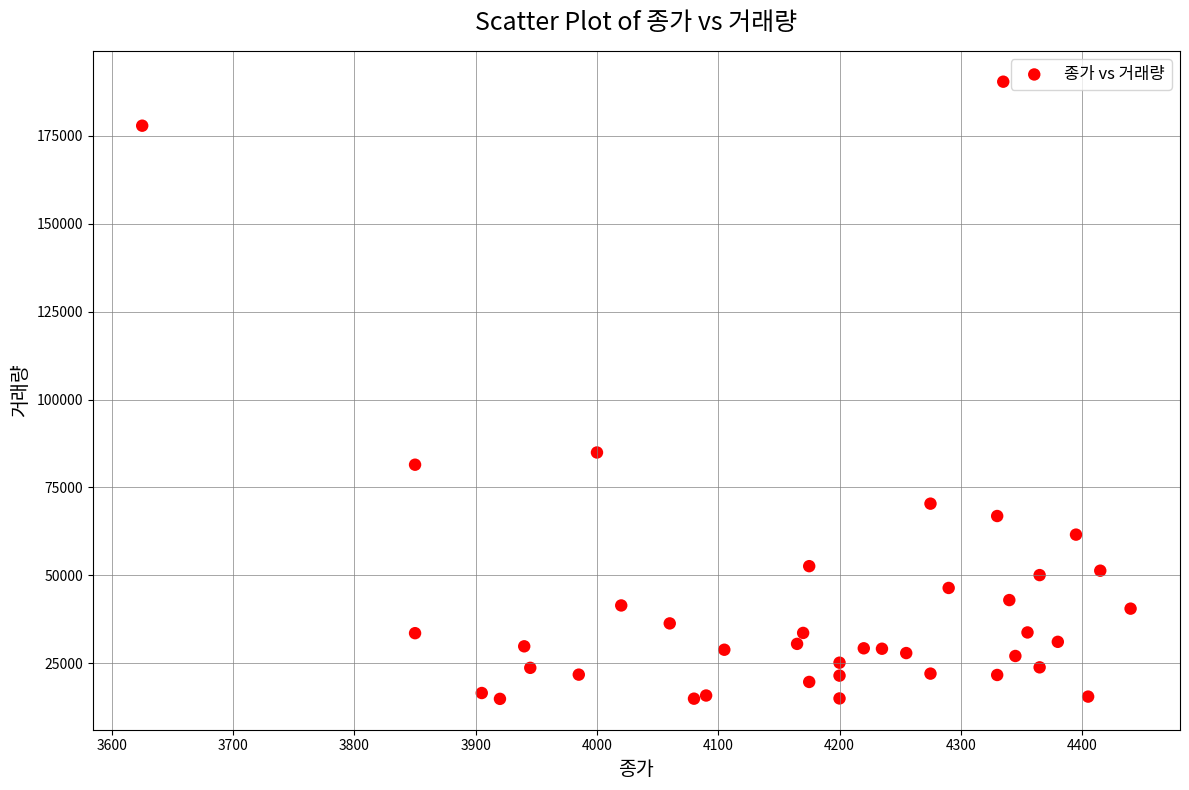

What is the range of X values (max minus min)?

815